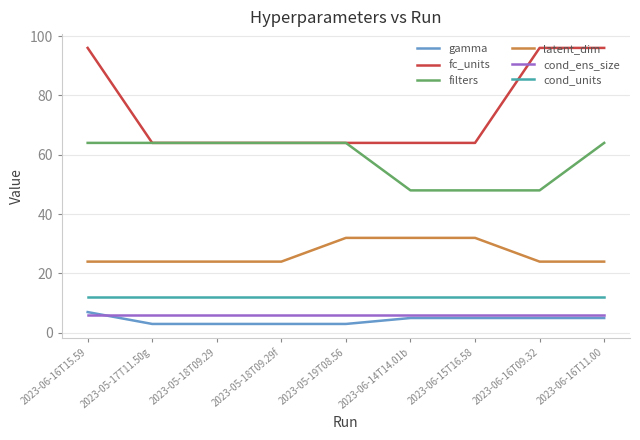

At how many categories does at least one series exceed 31?

9